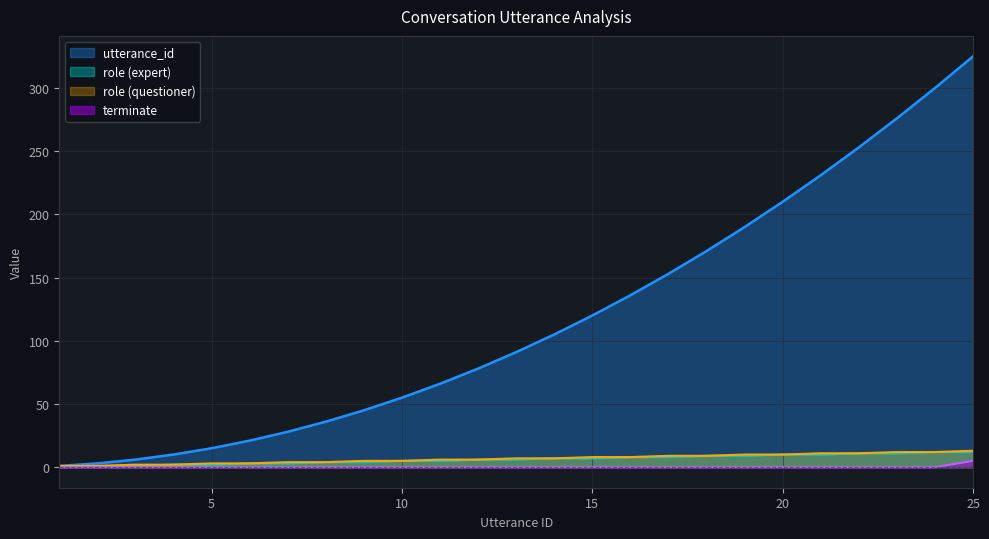

True or false: terminate and utterance_id intersect in this chart.

False